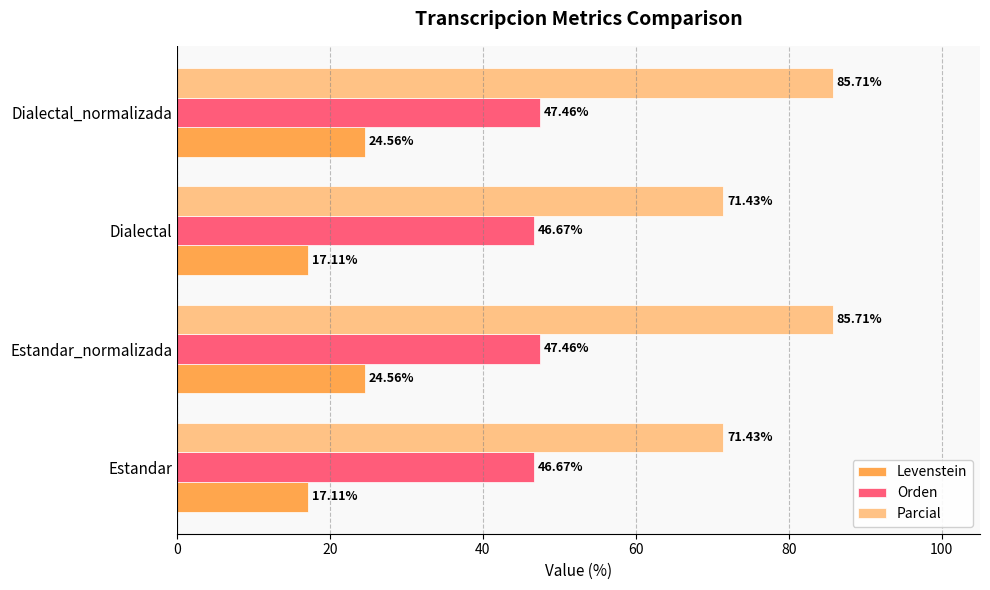

What is the difference between the maximum and minimum values in the Parcial series?

14.3